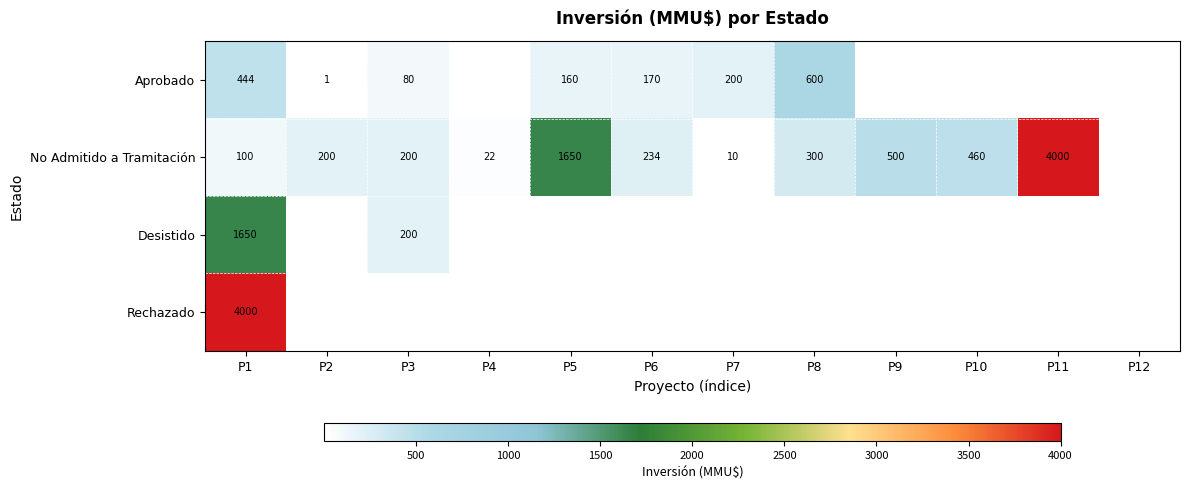

At P1, list the series in order from largest to smallest.

Rechazado, Desistido, Aprobado, No Admitido a Tramitación